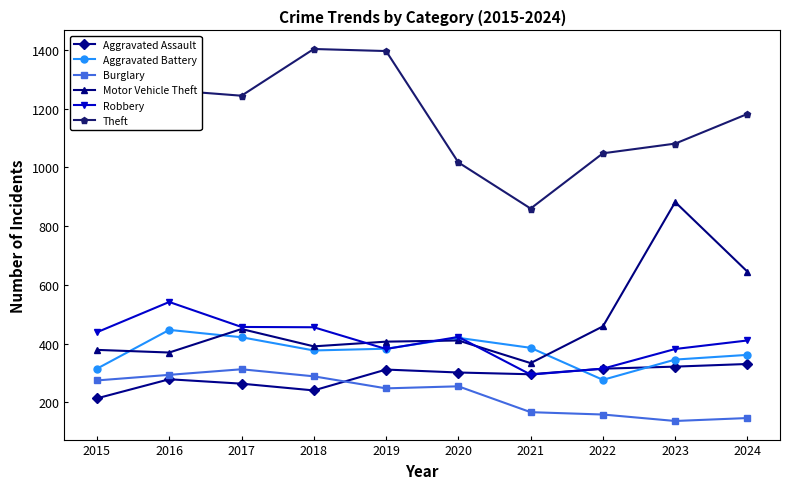

What is the spread (max minus min) of values at 2017?

980